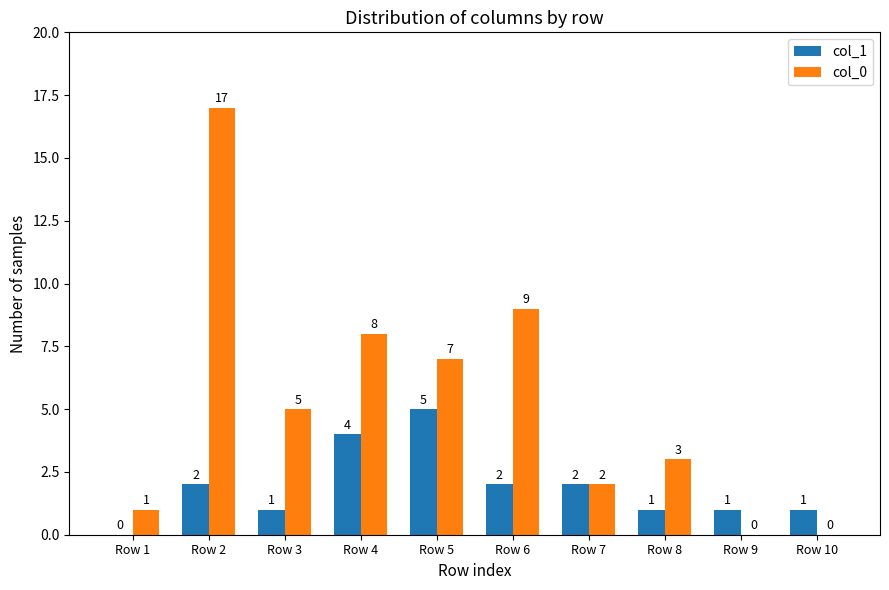

Between Row 1 and Row 6, which series saw the biggest shift?

col_0